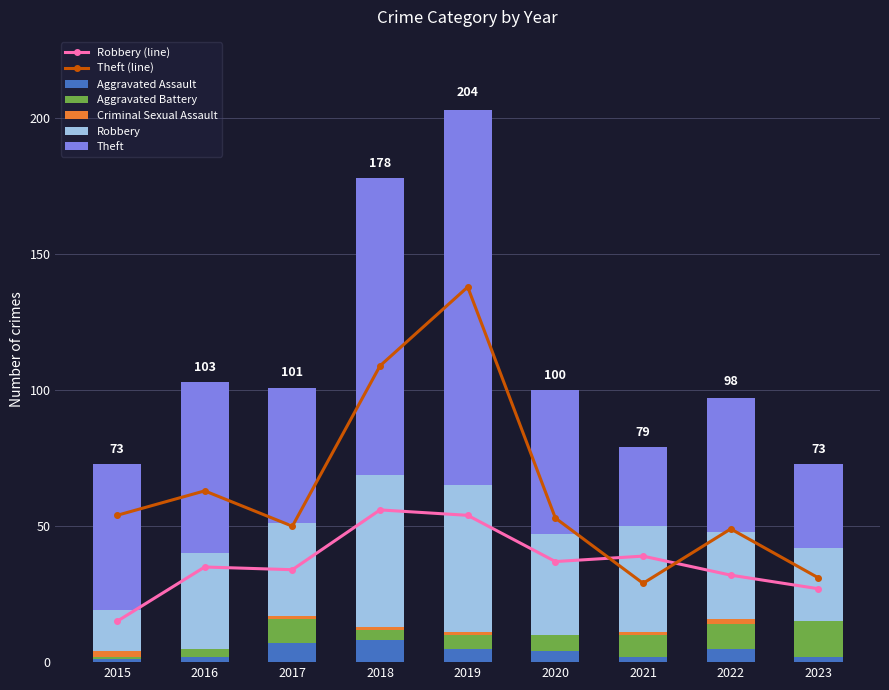

At how many categories does at least one series exceed 131?

1